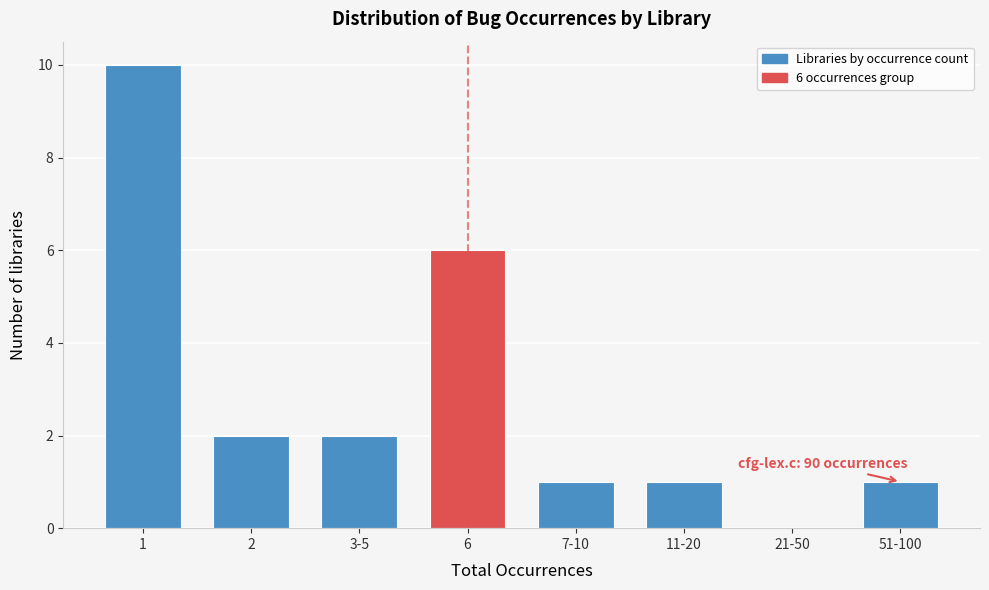

Reading left to right, list all the values displayed in this chart.

1=10	2=2	3-5=2	6=6	7-10=1	11-20=1	21-50=0	51-100=1